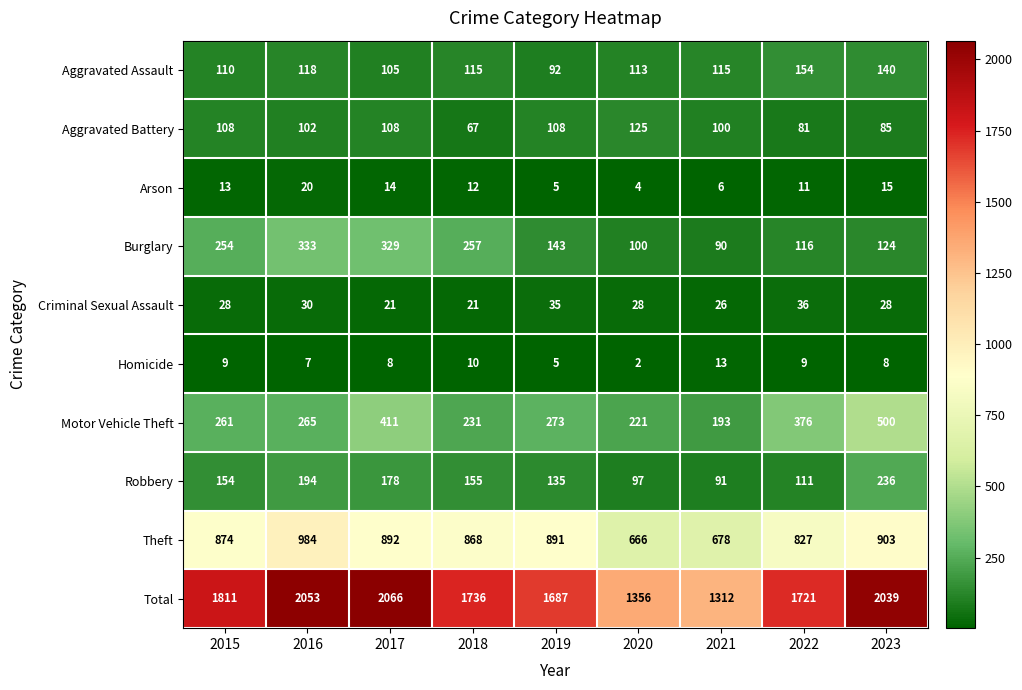

What is the sum of the Theft values at 2021 and 2022?

1505